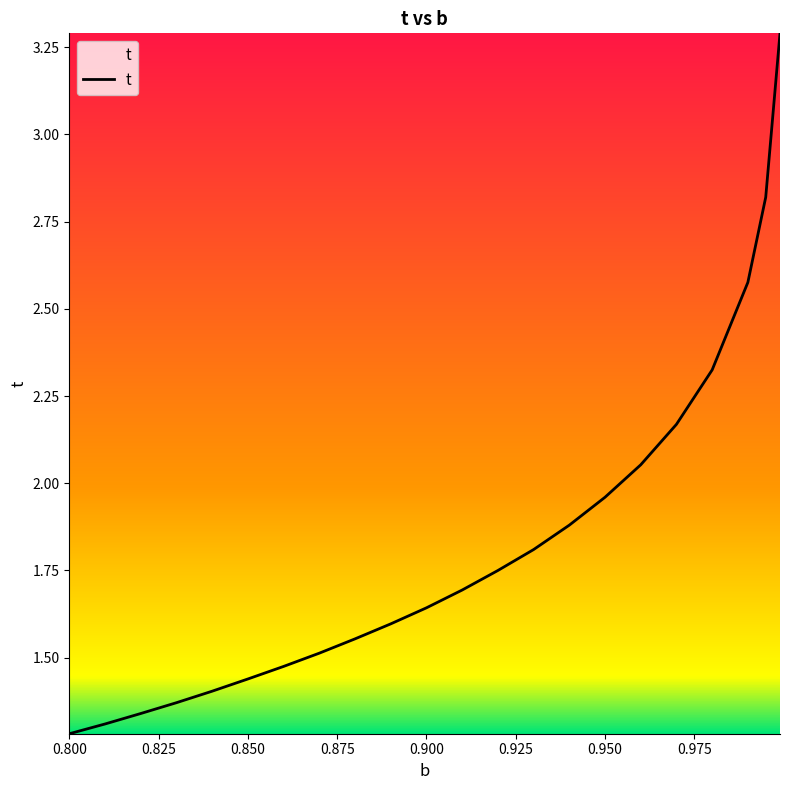

What is the greatest value displayed?

3.3